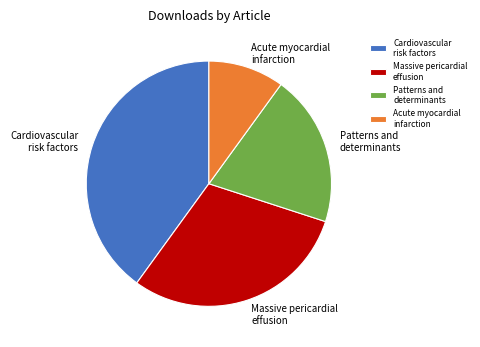

Rank the categories by value from highest to lowest.

Cardiovascular risk factors, Massive pericardial effusion, Patterns and determinants, Acute myocardial infarction